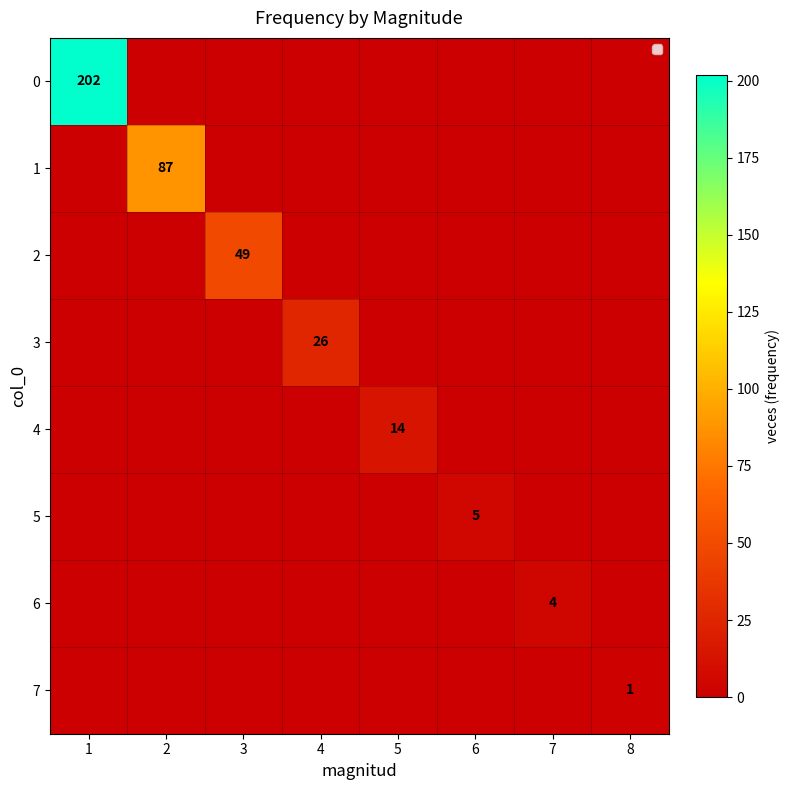

True or false: 1 has a value of 87 at 2.

True